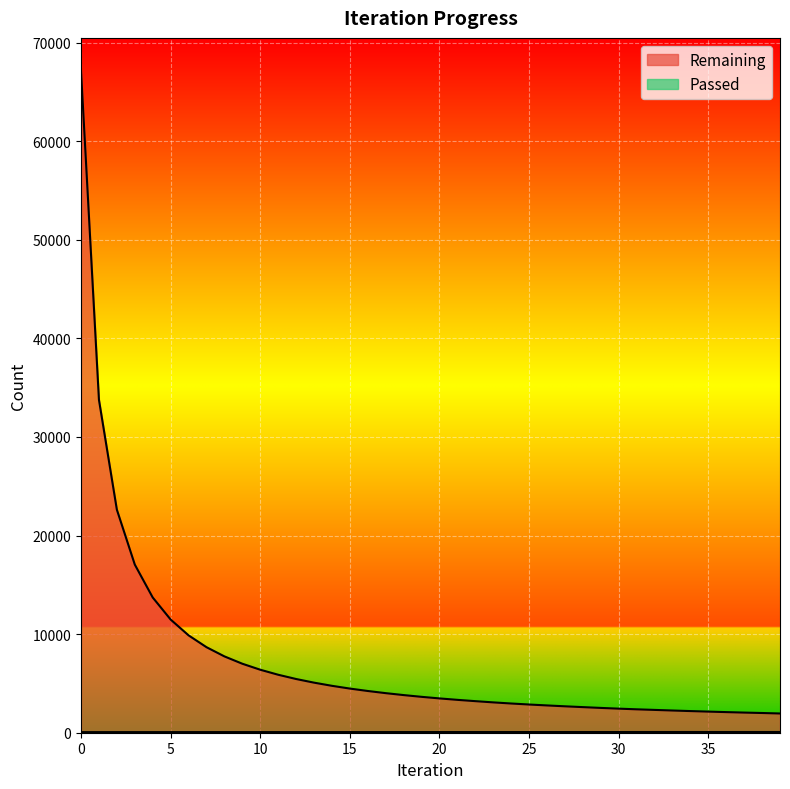

Which category has the highest value in the Passed series?

37